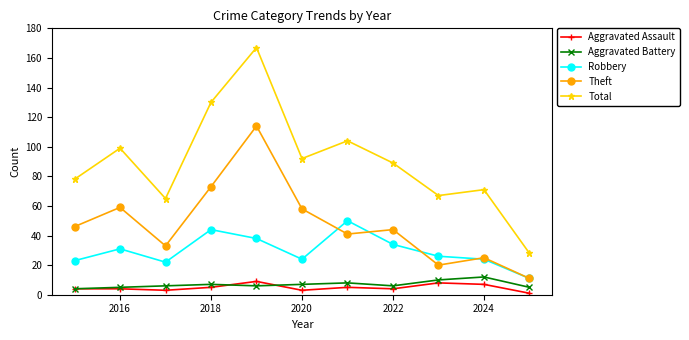

Which series has the largest range (max minus min)?

Total